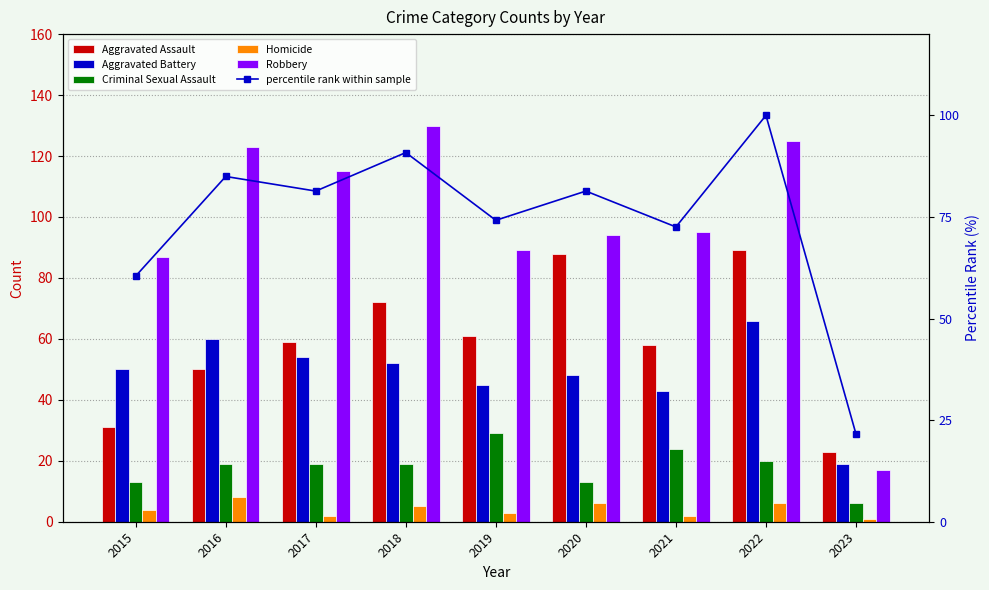

What is the maximum value shown in the chart?

130.0